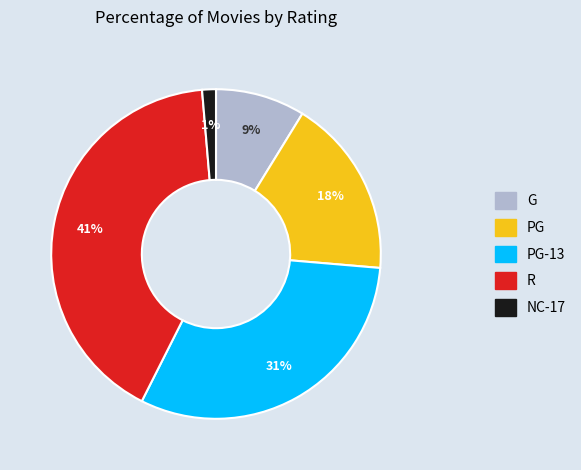

Is there any slice that represents more than half of the pie?

No